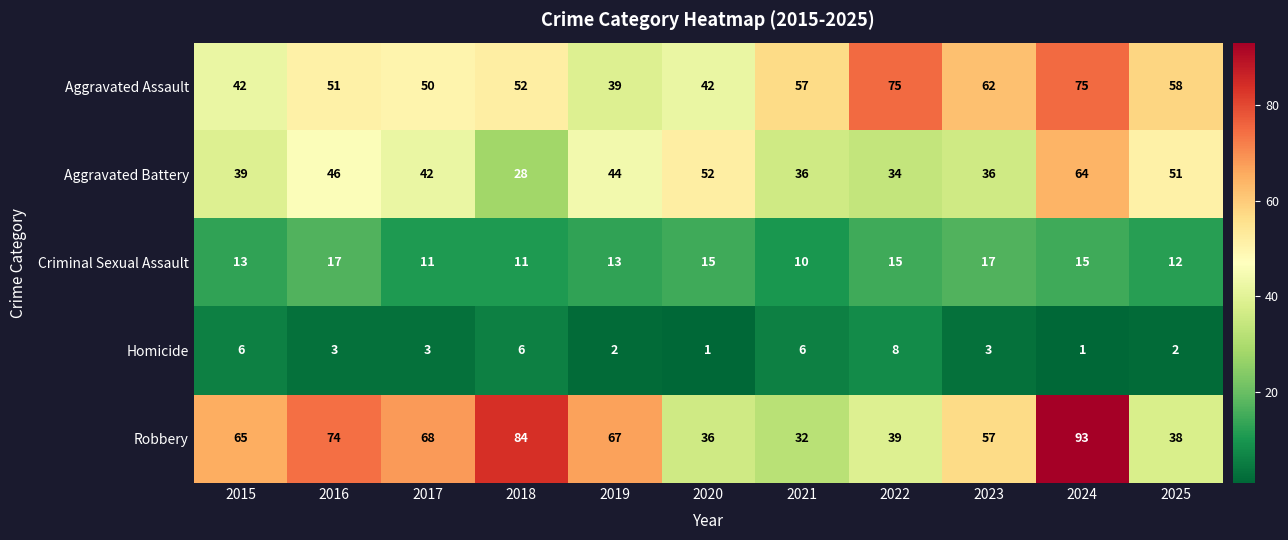

What is the approximate value of Aggravated Battery at 2020?

52